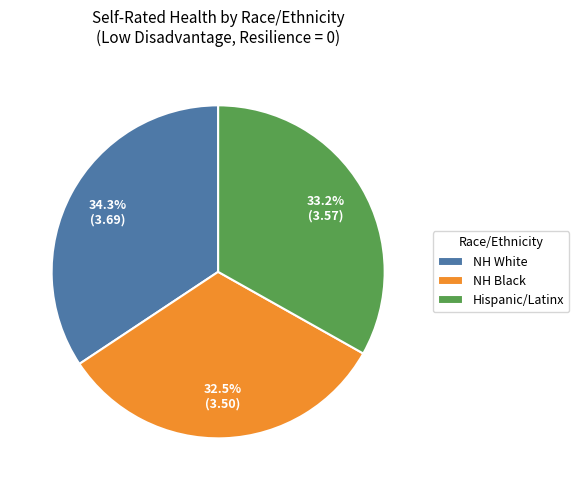

Which category has the smallest portion of the pie?

NH Black